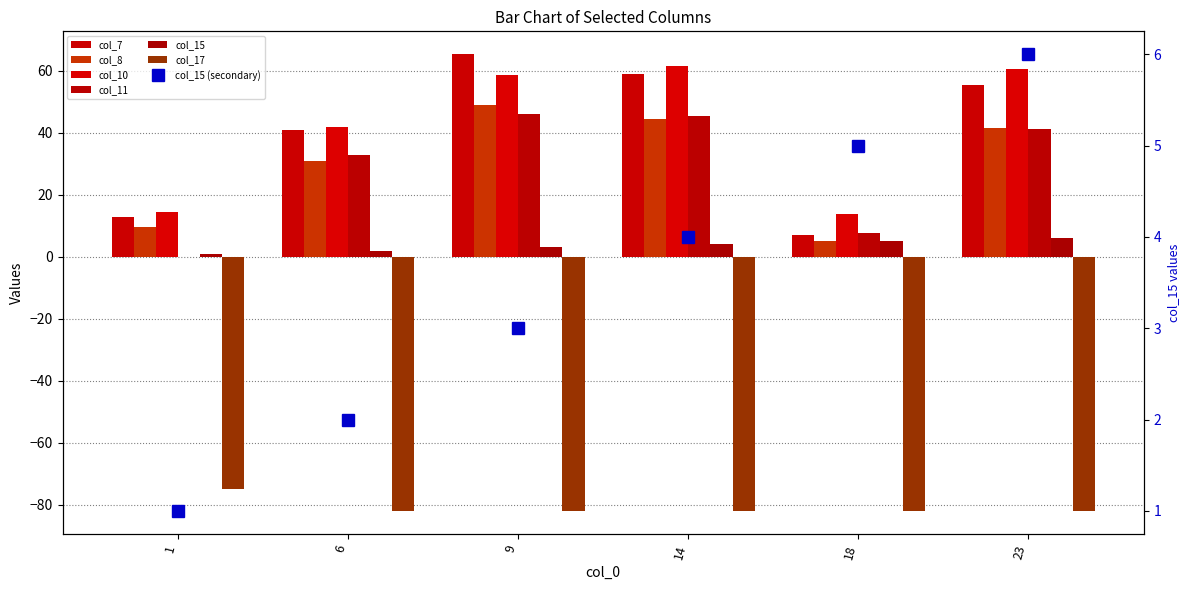

Does the chart contain any negative values?

Yes